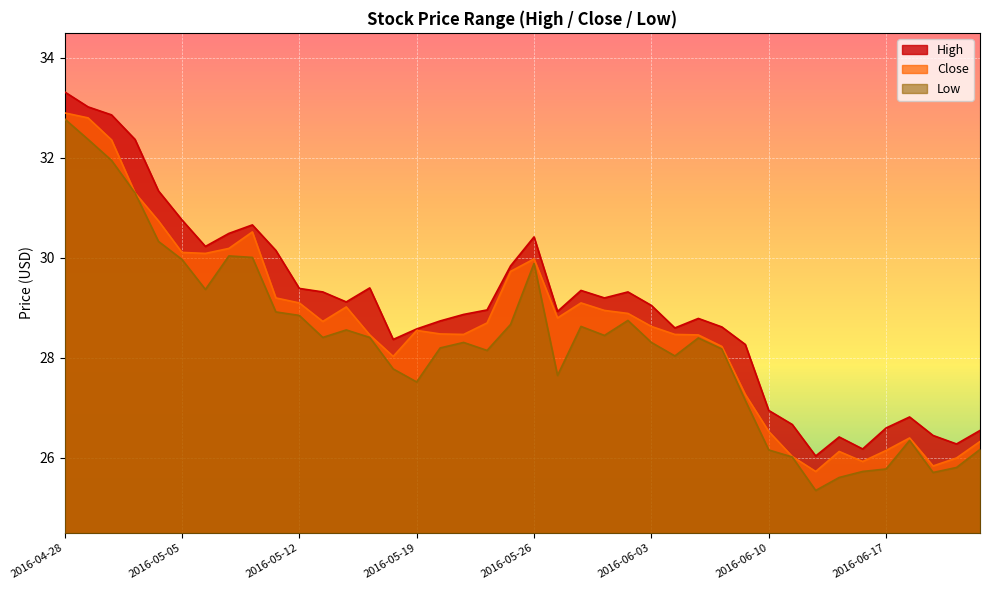

Which category has the highest value across all series?

2016-04-28